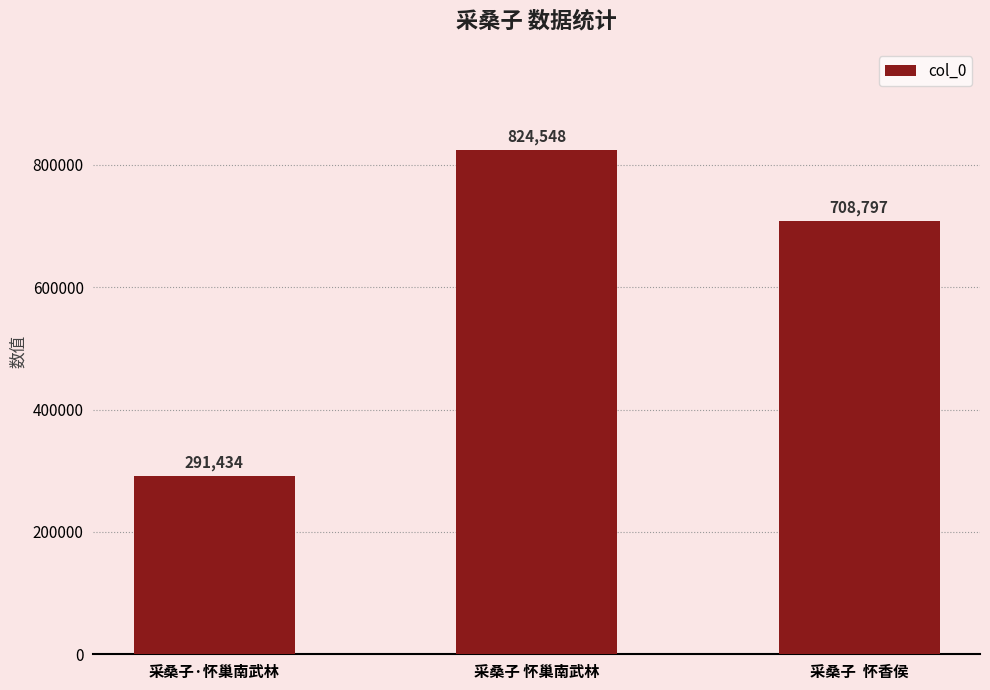

At which category does the chart reach its peak across all series?

采桑子 怀巢南武林